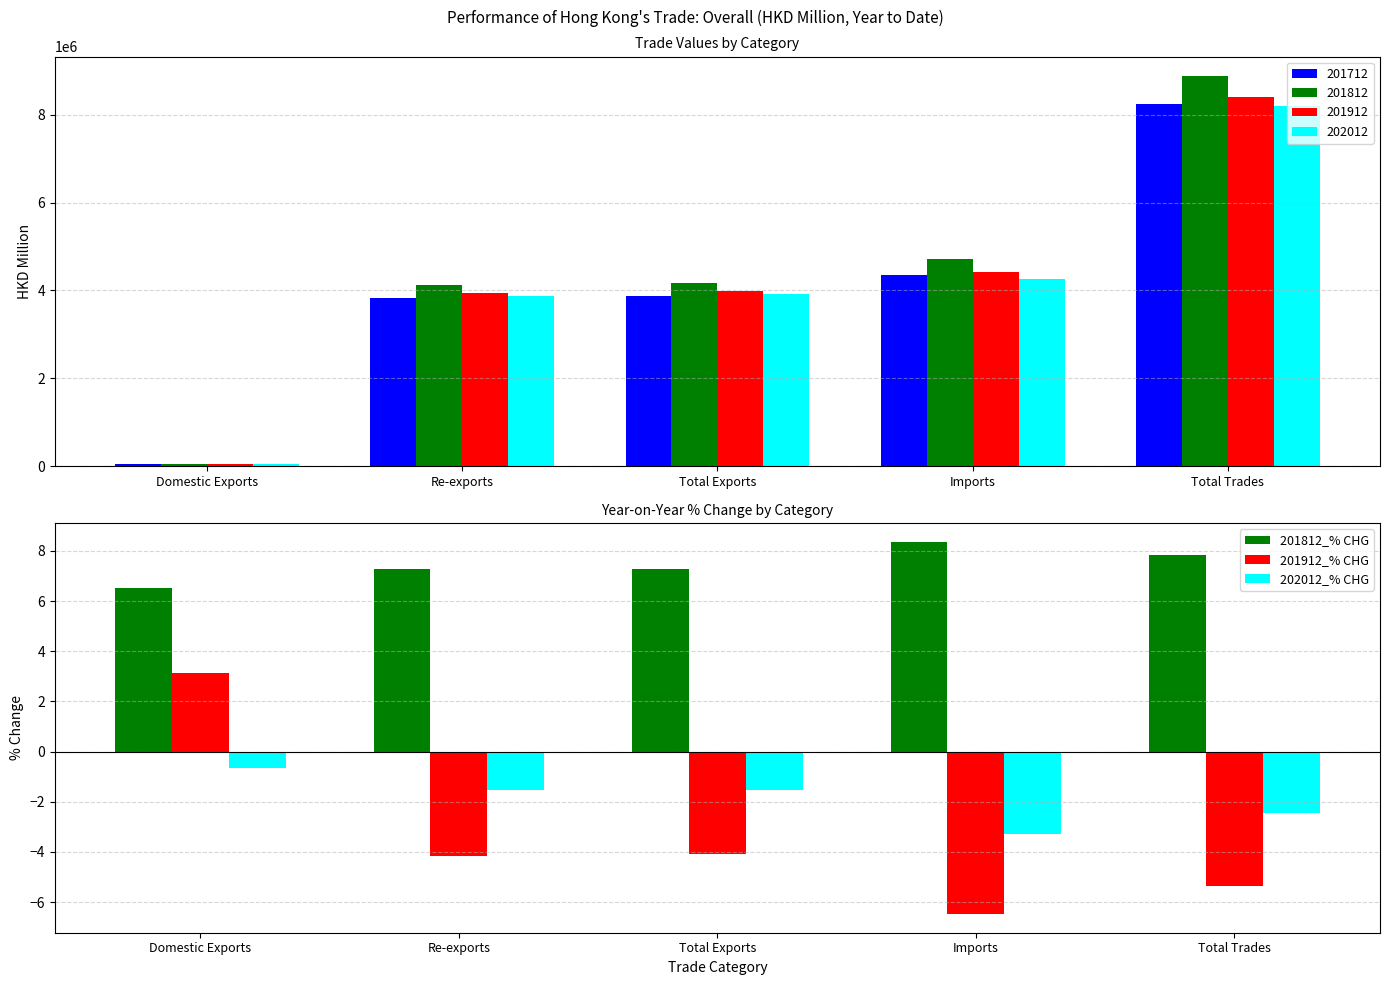

What value does the 201812_% CHG series have at Total Trades?

7.9